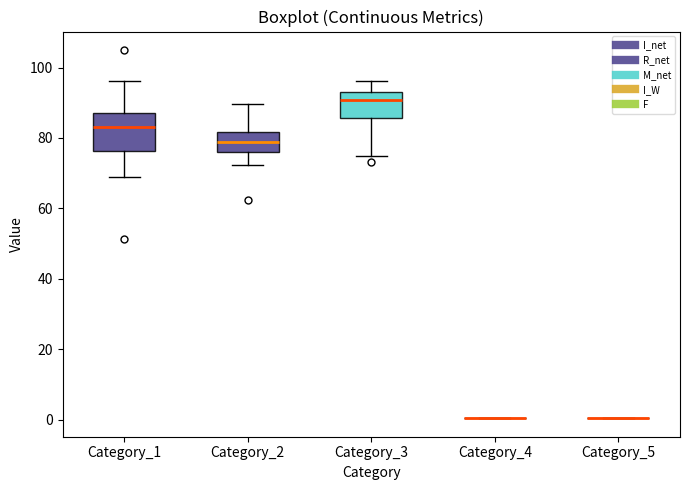

Which box is the tallest, from its lower edge to its upper edge?

Category_1